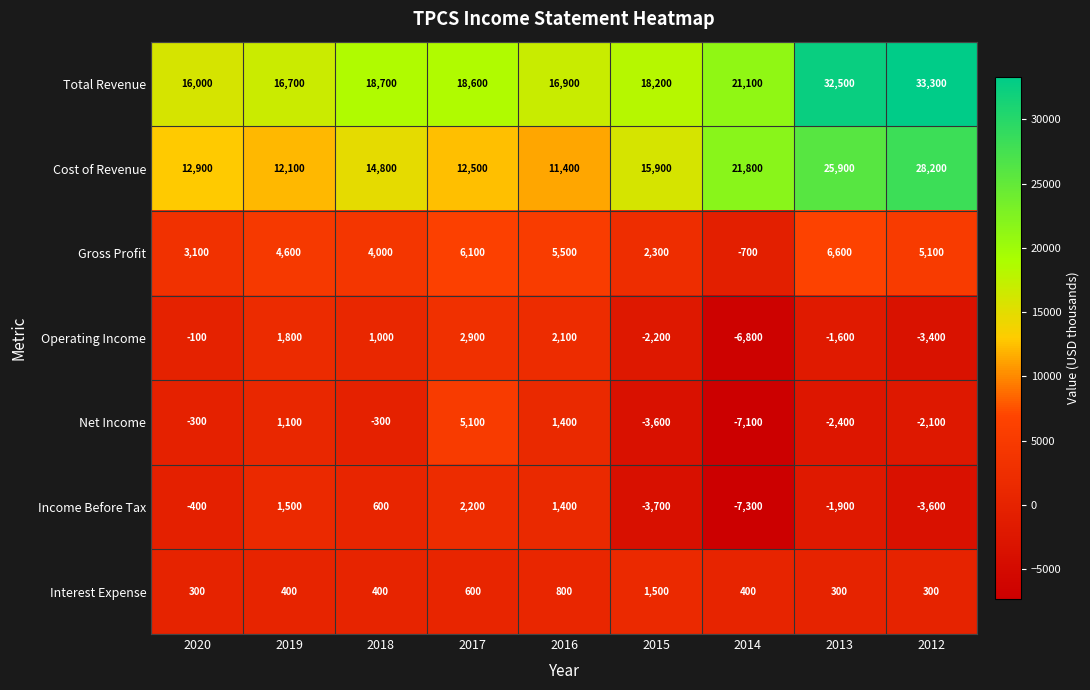

True or false: Cost of Revenue has a value of 18939 at 2019.

False